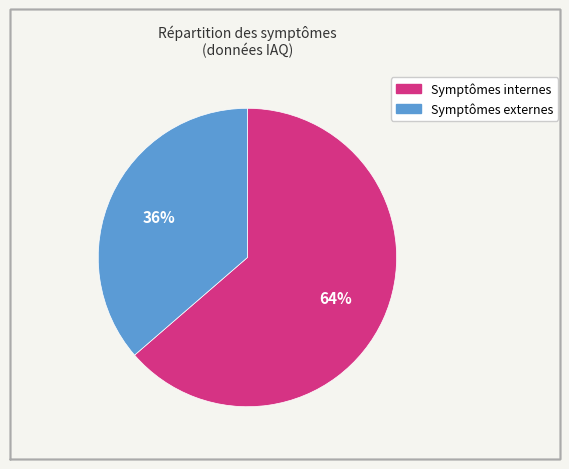

To the nearest percent, what is the average slice percentage?

50%